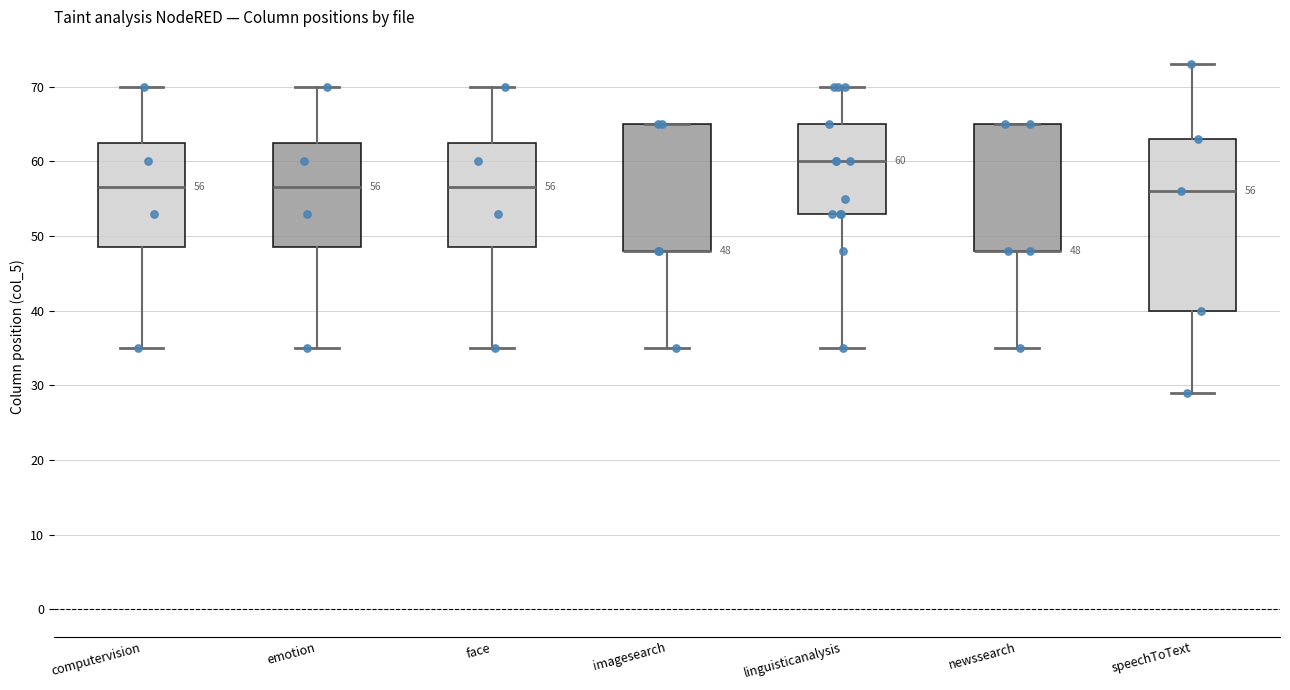

Which box is the tallest, from its lower edge to its upper edge?

speechToText